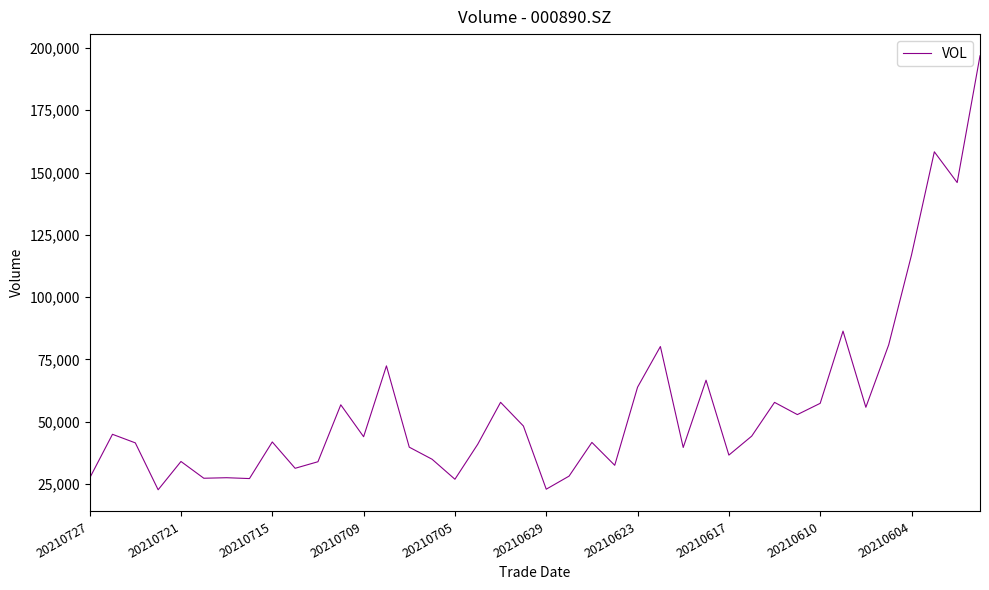

What is the difference between the maximum and minimum values?

174139.0